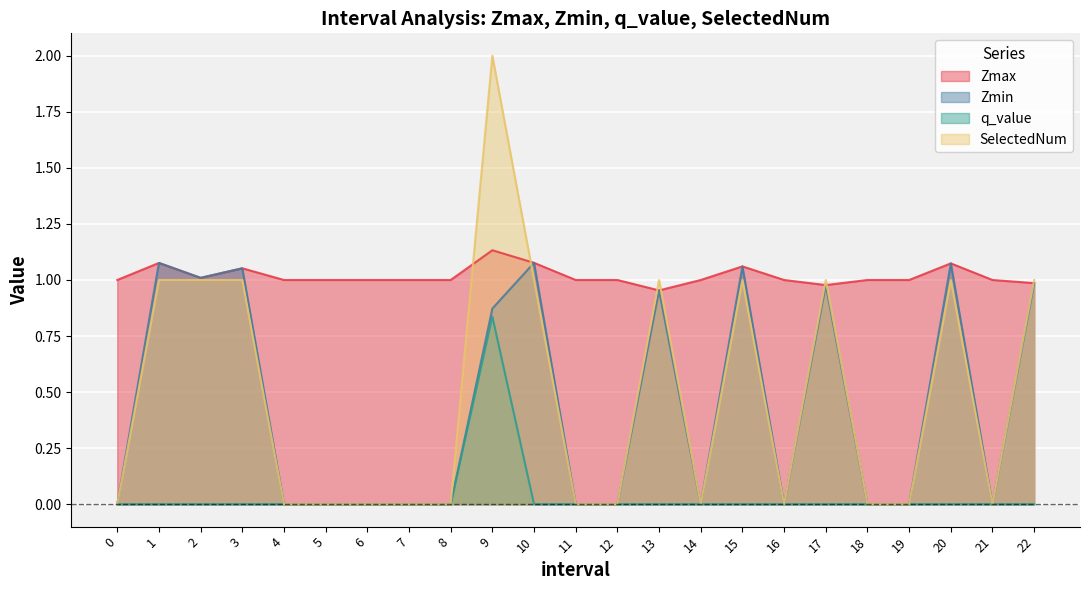

List the series in order of their peak value, lowest first.

q_value, Zmin, Zmax, SelectedNum